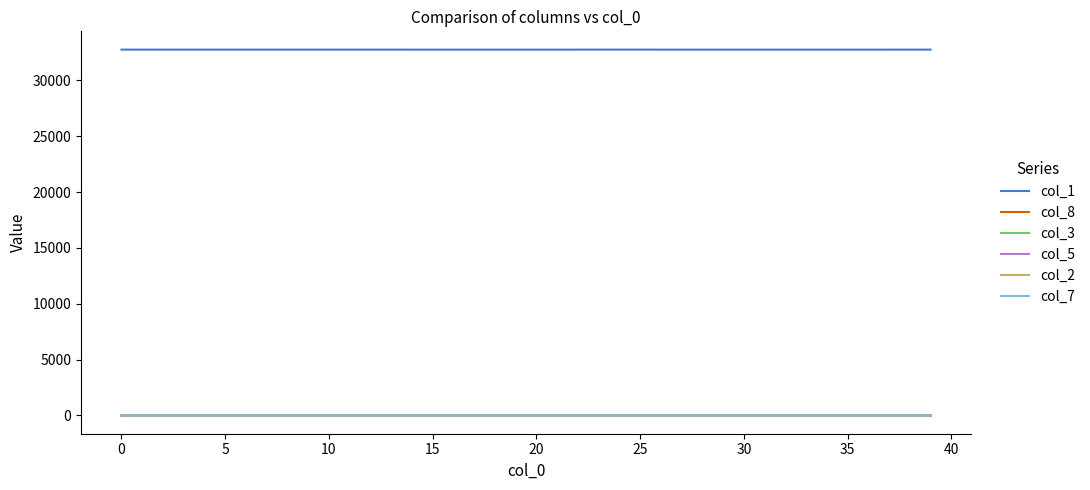

True or false: col_1 and col_8 cross at least once.

False